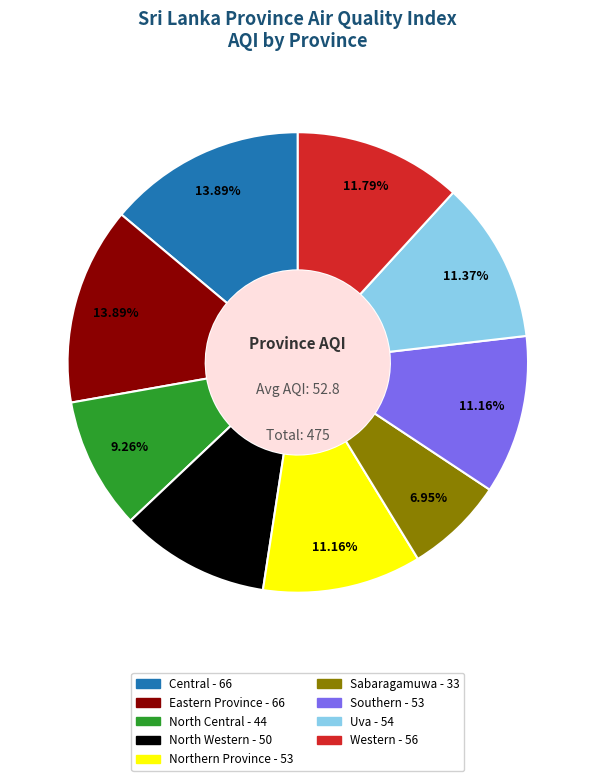

Is there a majority slice in this chart?

No